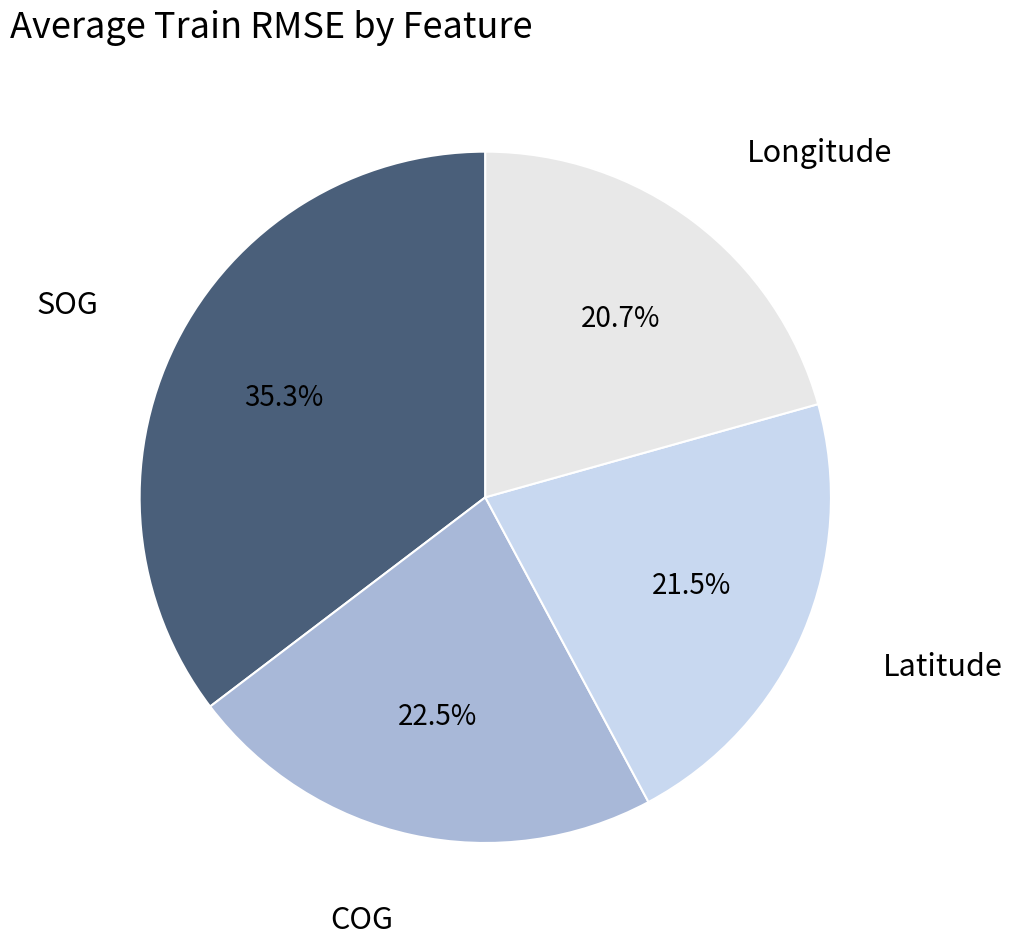

How many segments does this pie chart have?

4